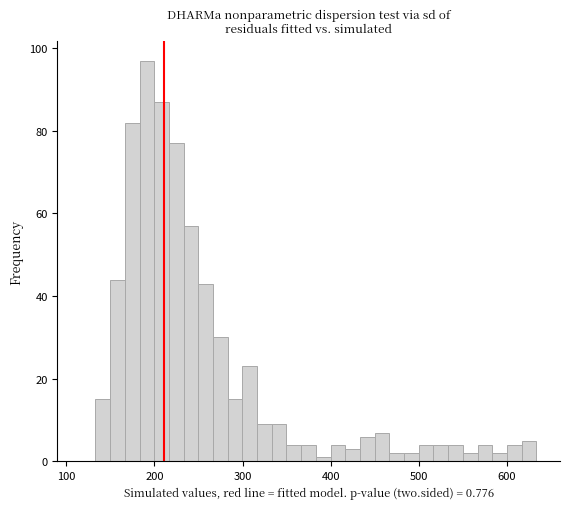

Around what value on the x-axis is the tallest bar? Give the approximate position of its centre, as read against the axis.

190